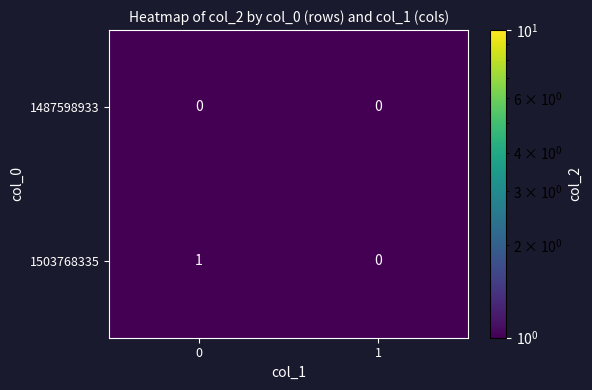

Reading left to right, what are all the values shown in this chart?

1487598933: 0=0	1=0
1503768335: 0=1	1=0